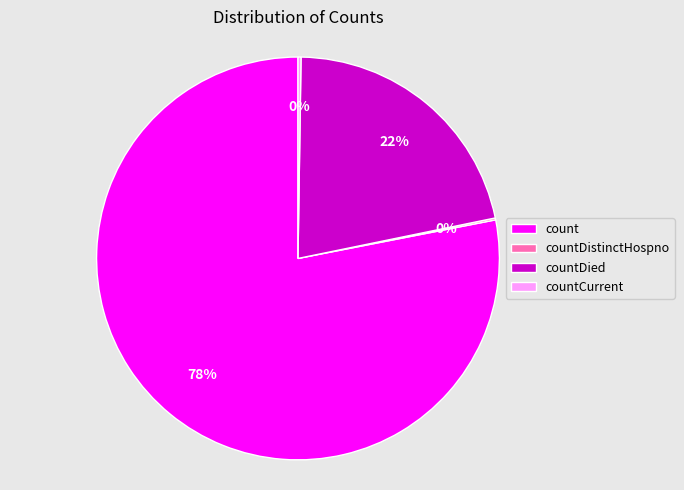

To the nearest percent, what portion does count represent?

78%